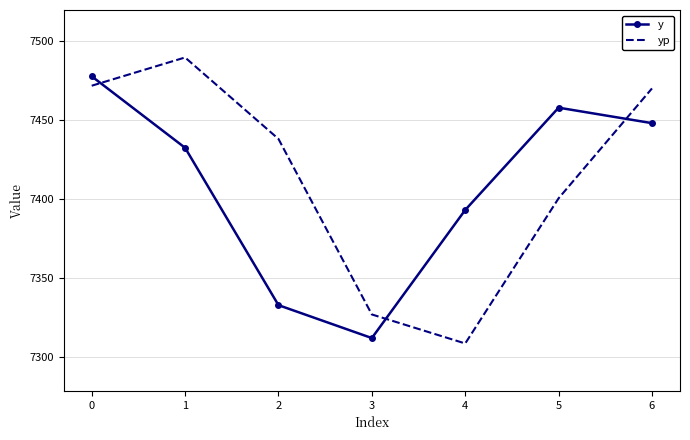

Which series changed the most between 0 and 5?

yp